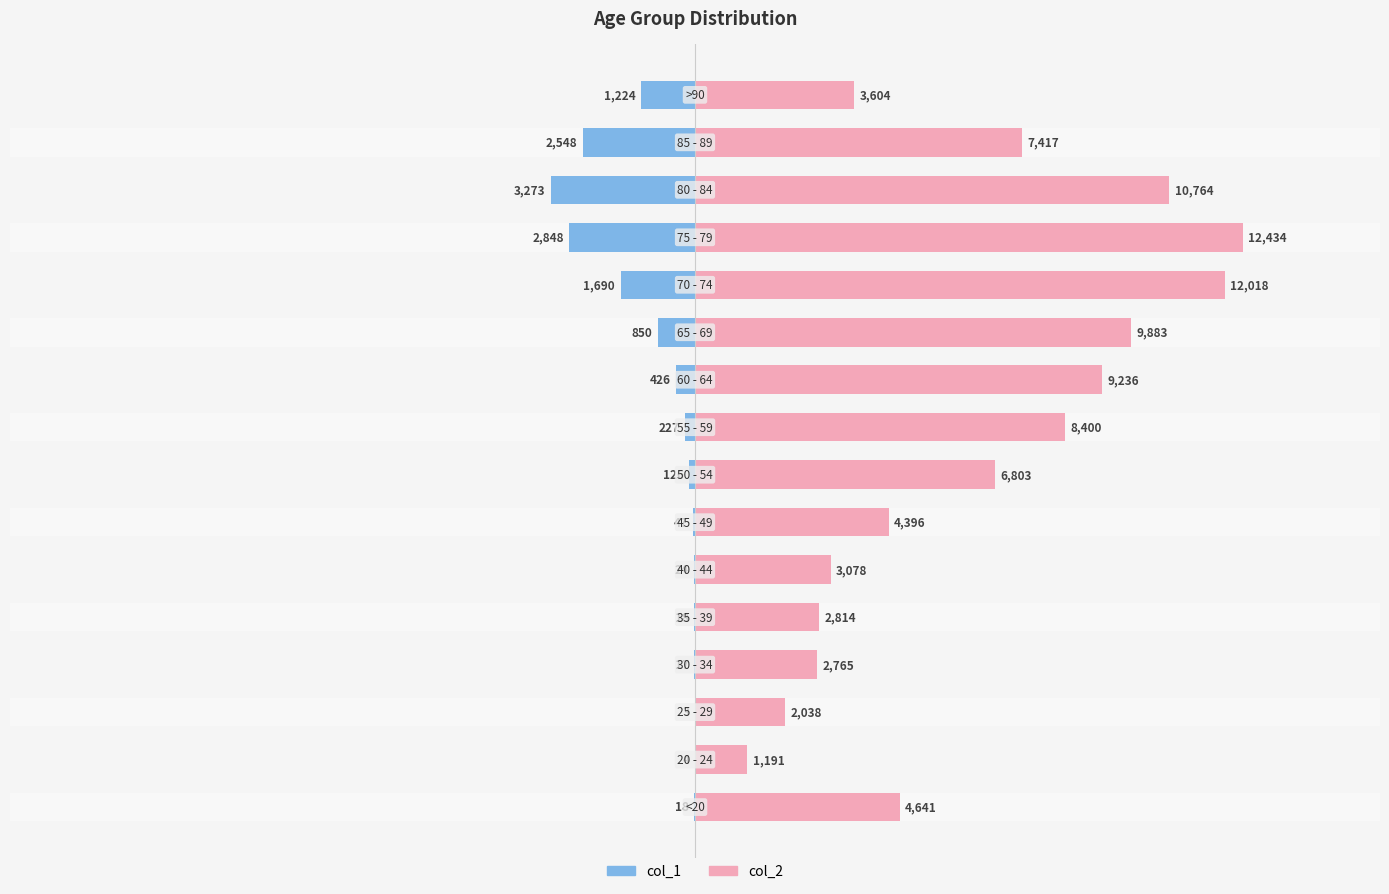

How many values in the col_1 series exceed -126?

7